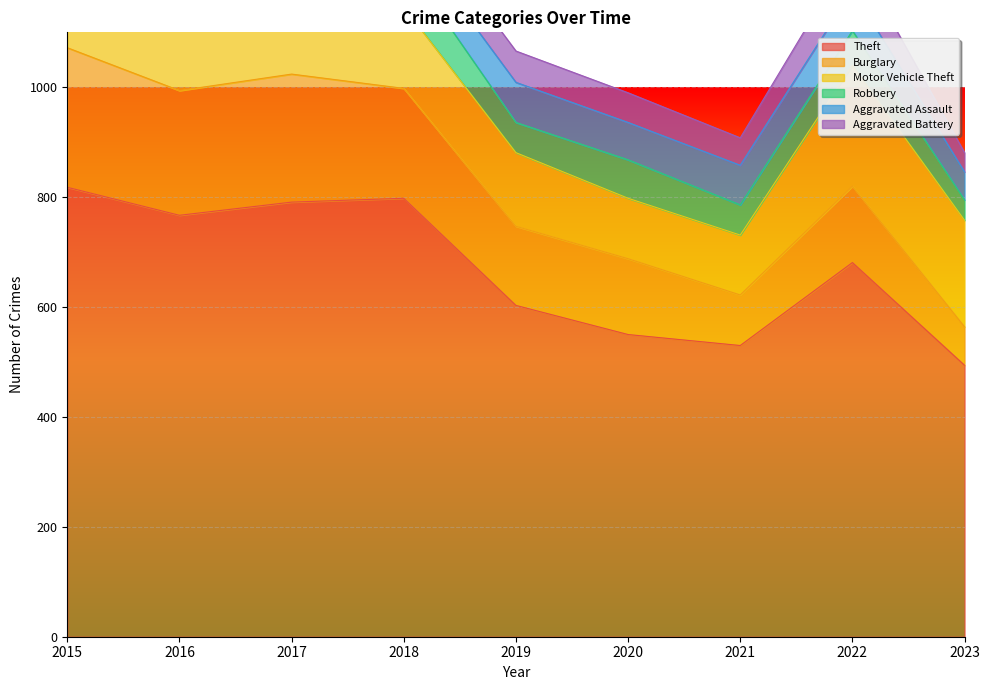

Does the chart display data point markers on the line(s)?

No